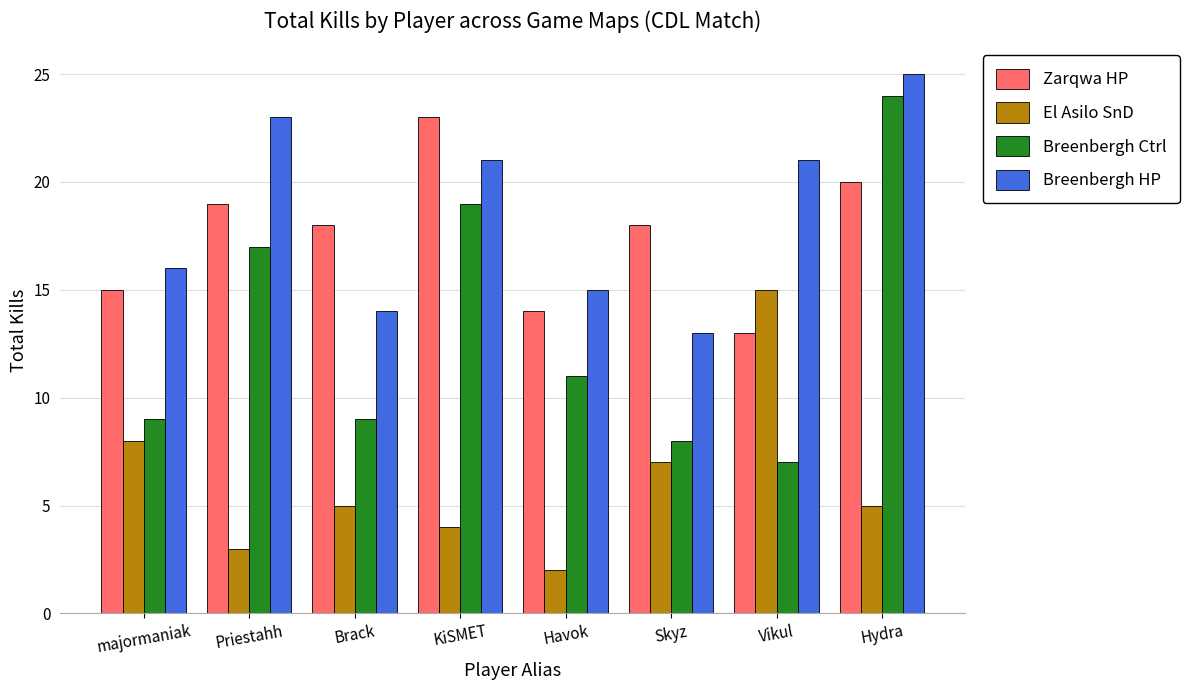

What is the sum of the El Asilo SnD values at KiSMET and Priestahh?

7